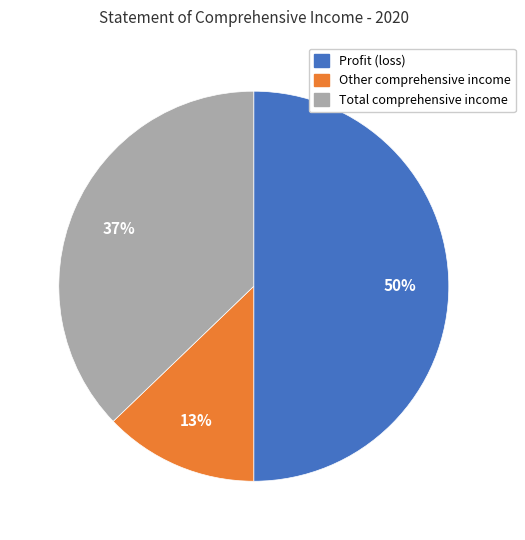

What is the largest slice in the pie chart?

Profit (loss)